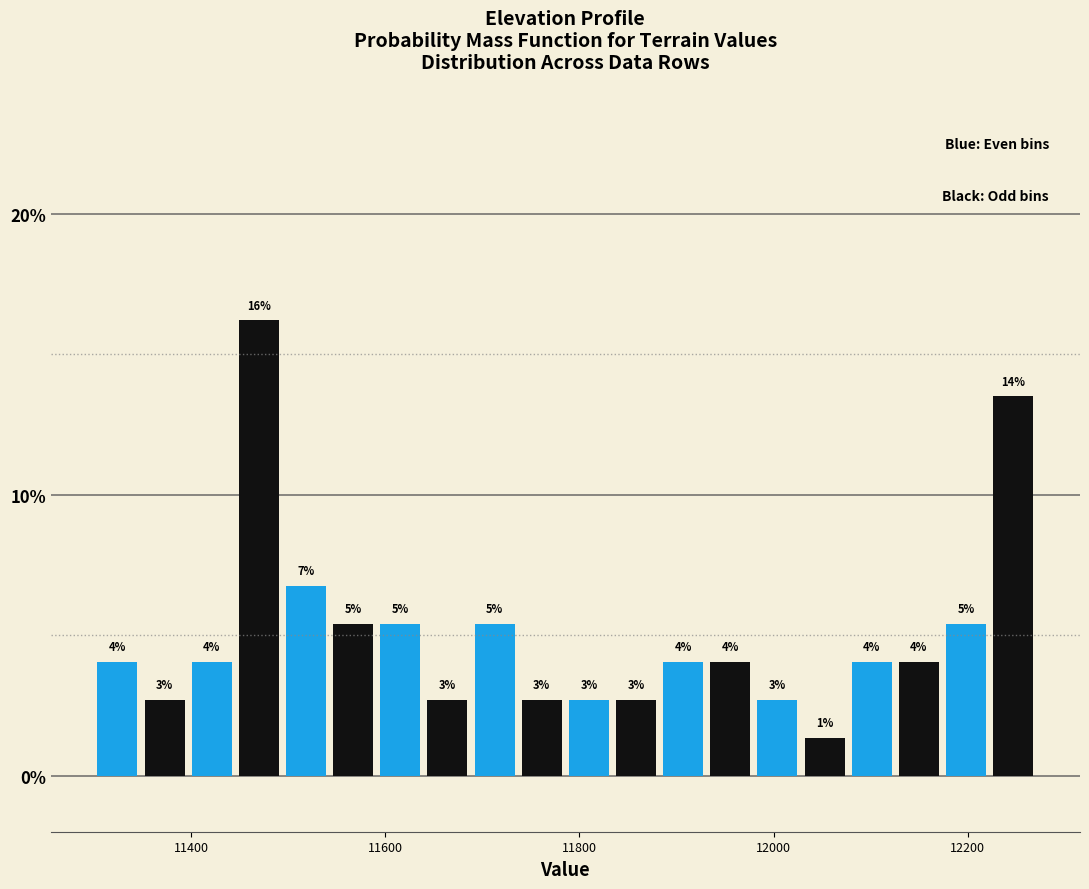

Around what value on the x-axis is the tallest bar? Give the approximate position of its centre, as read against the axis.

11460